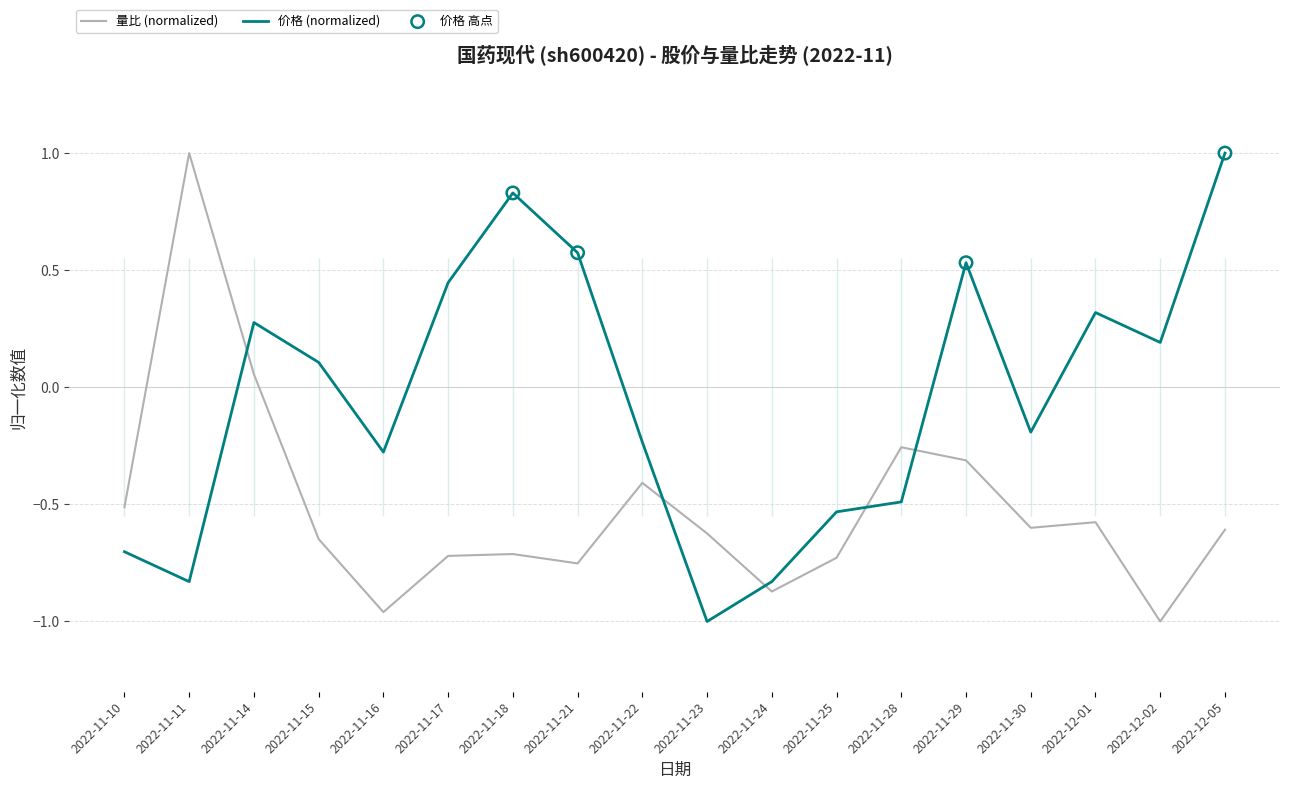

Which series has the widest spread of Y values?

量比